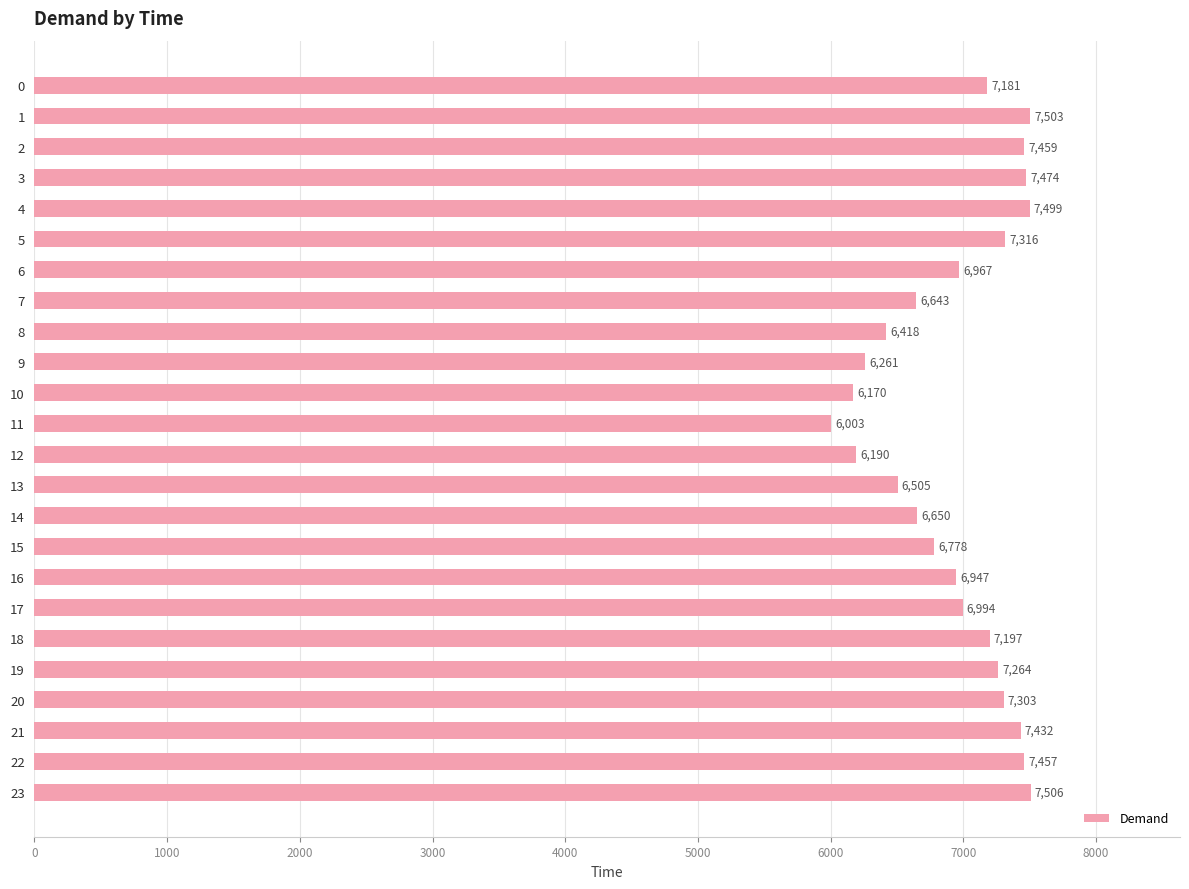

Rank the categories by value from highest to lowest.

23, 1, 4, 3, 2, 22, 21, 5, 20, 19, 18, 0, 17, 6, 16, 15, 14, 7, 13, 8, 9, 12, 10, 11